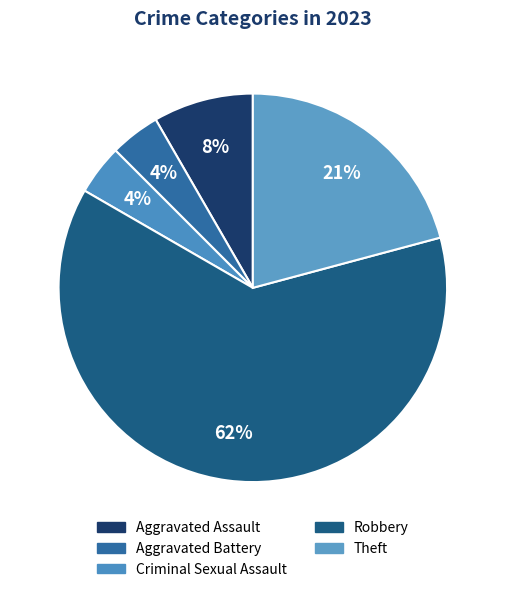

Count the number of slices in the pie.

5